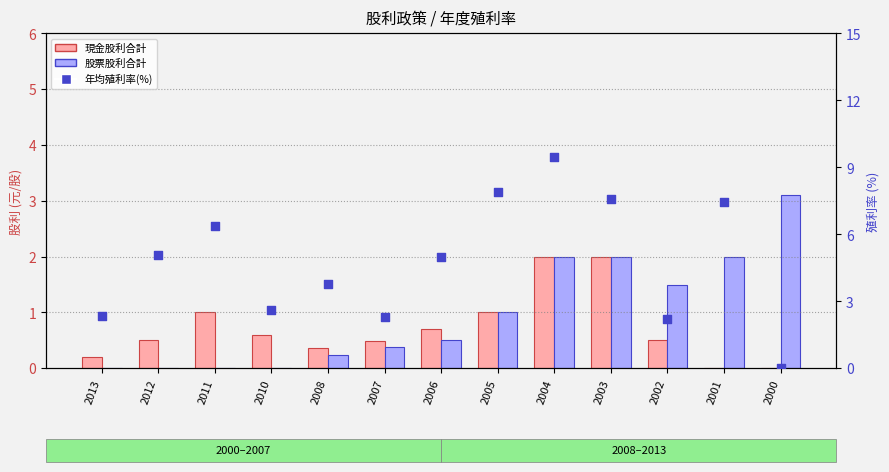

What is the total value across all series at 2008?

4.4